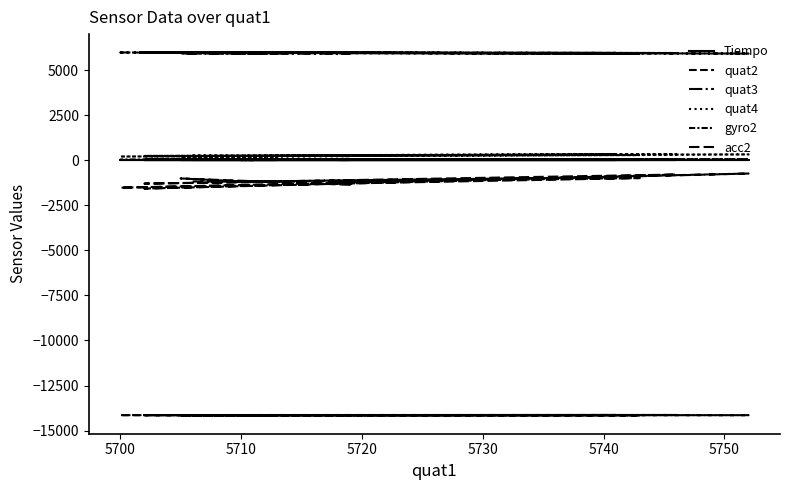

True or false: acc2 and quat4 cross at least once.

False